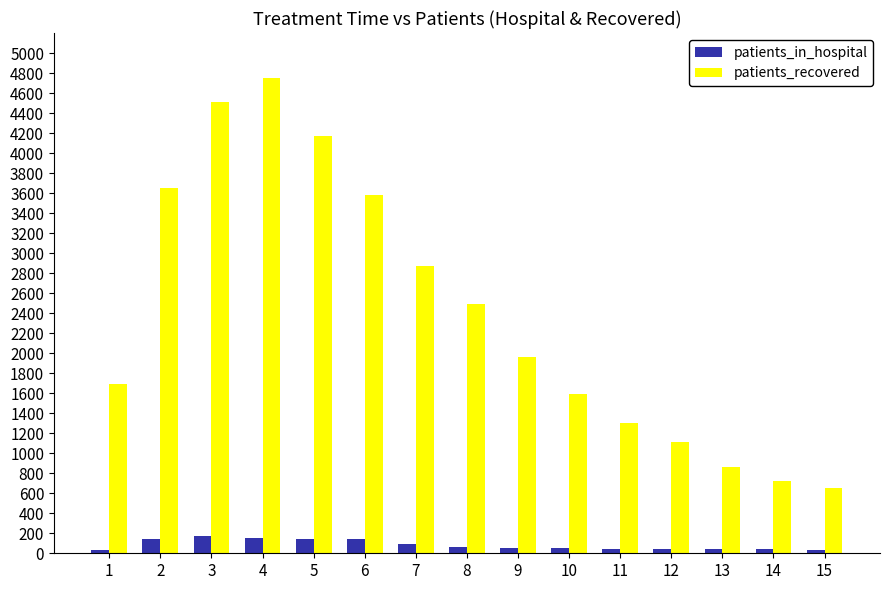

What is the minimum value for patients_recovered?

653